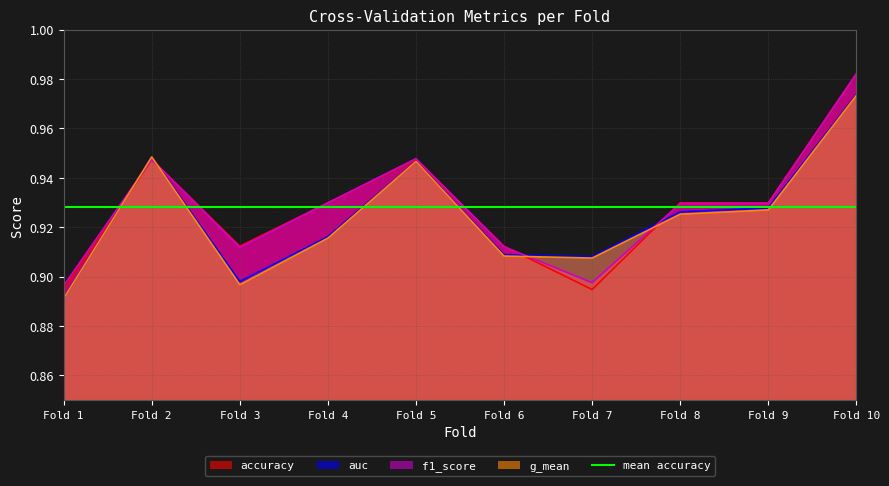

List the series in order of their peak value, lowest first.

g_mean, auc, f1_score, accuracy